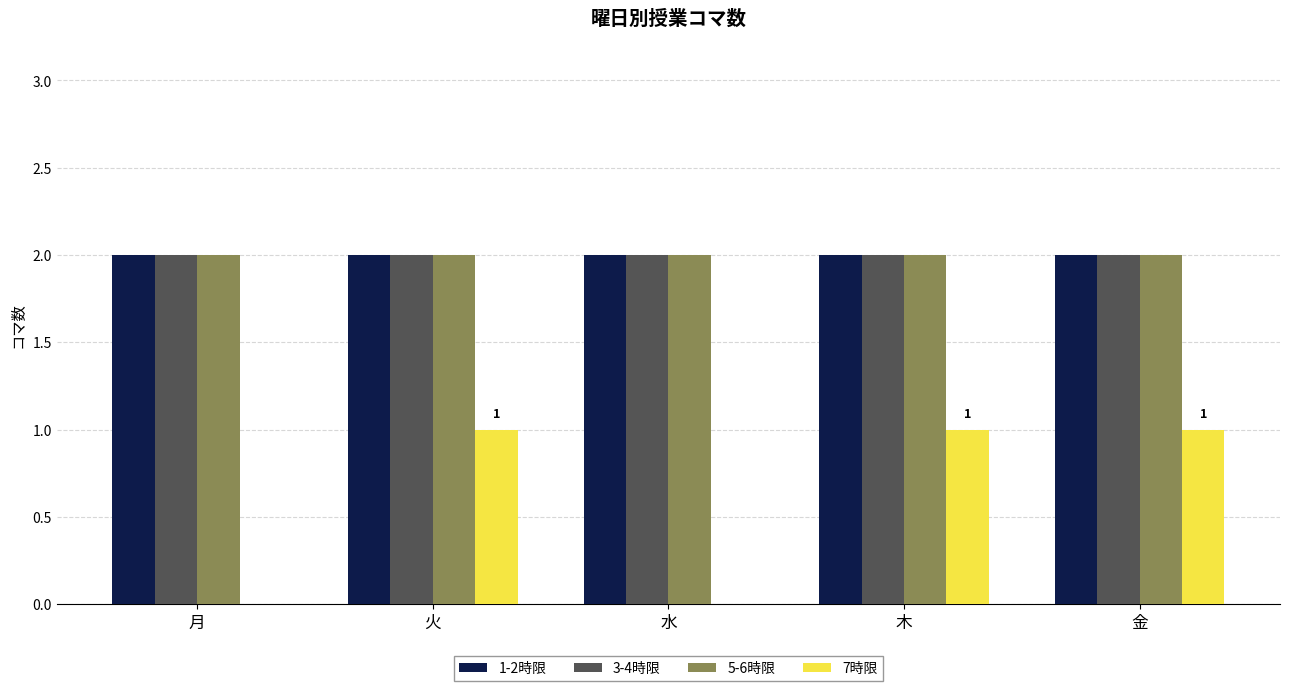

True or false: 1-2時限 has a value of 3 at 月.

False